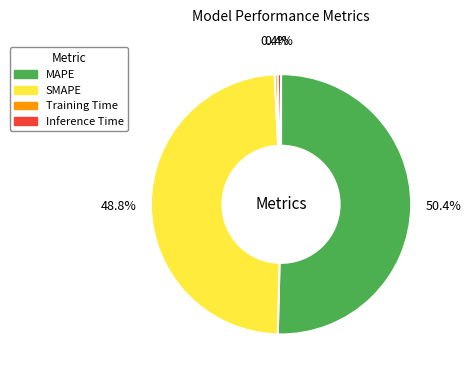

Does SMAPE account for over 50% of the chart?

No